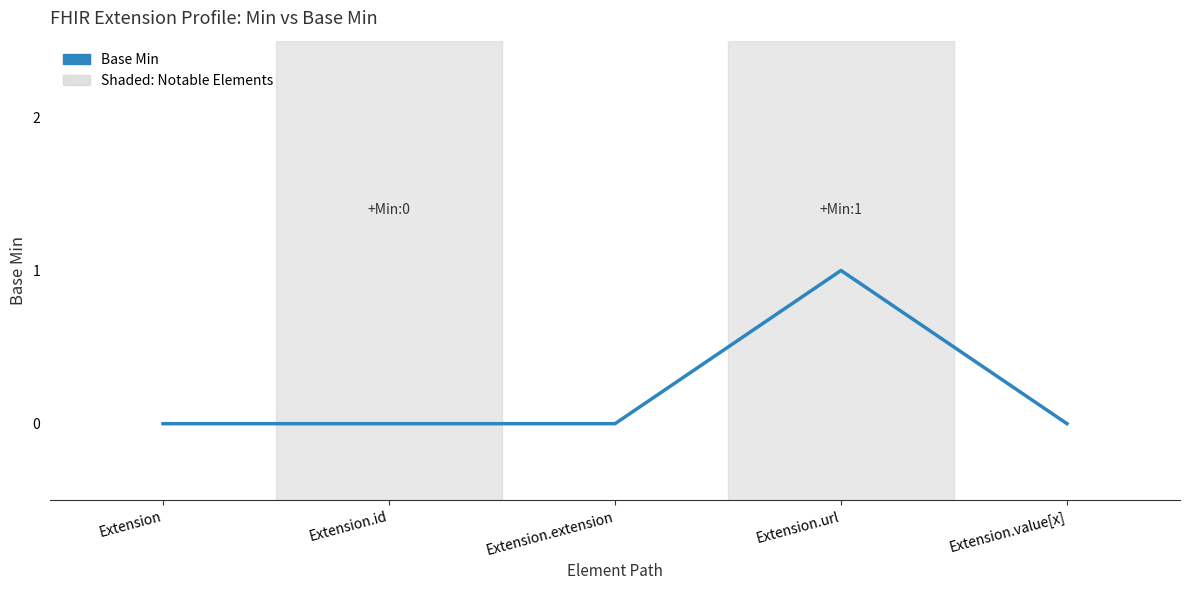

At which category does the chart reach its peak across all series?

Extension.url